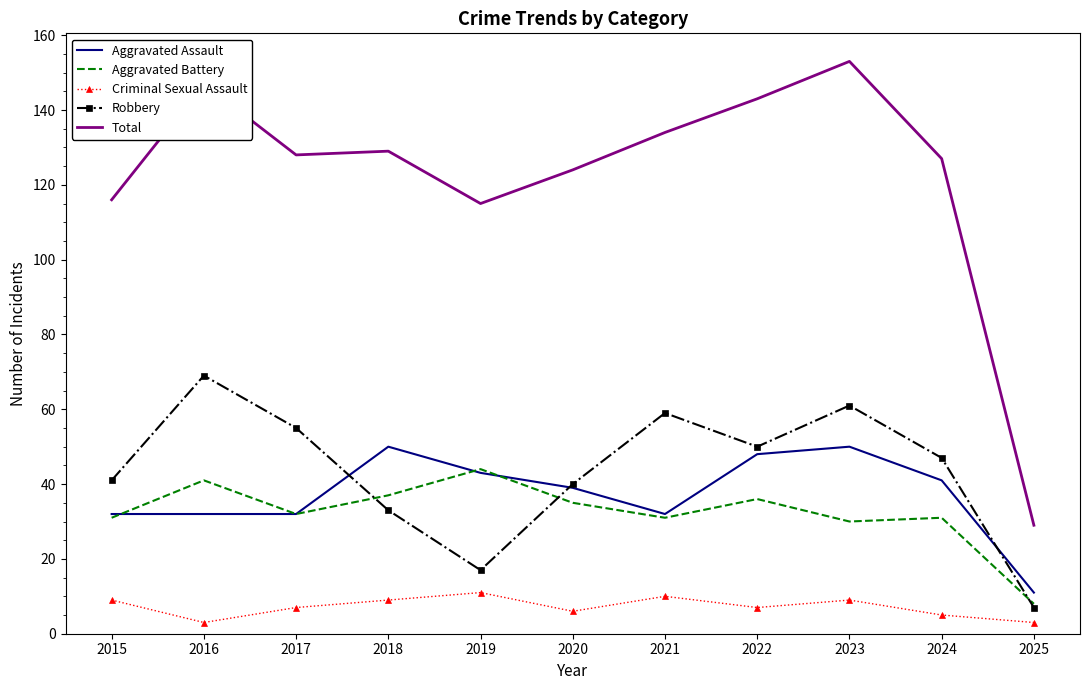

Is it true that Total equals 53 at 2015?

False